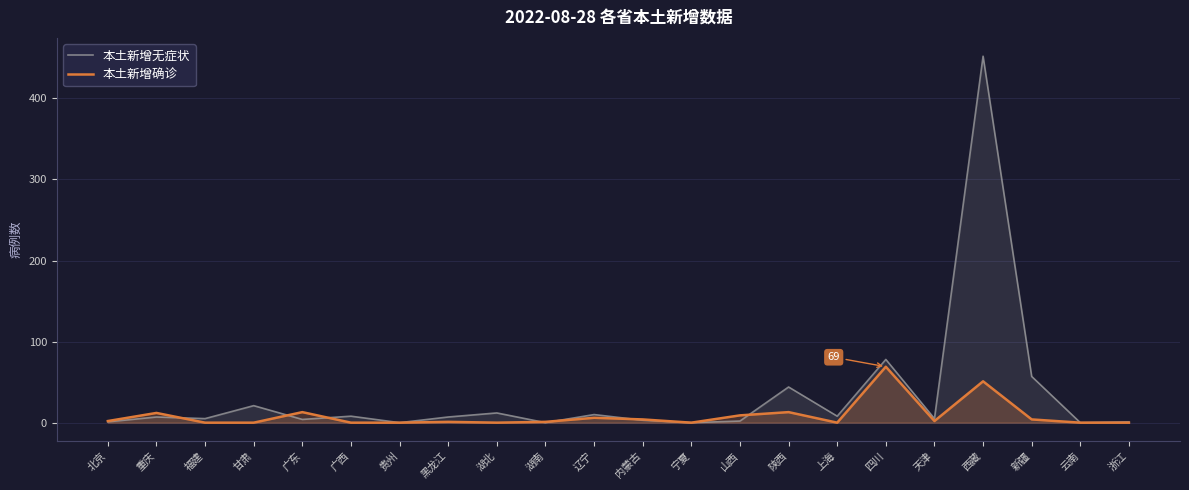

Reading right to left, what are all the values shown in this chart?

本土新增无症状: 1	0	57	452	5	78	8	44	2	0	3	10	0	12	7	0	8	4	21	5	7	1
本土新增确诊: 0	0	4	51	2	69	0	13	9	0	4	6	1	0	1	0	0	13	0	0	12	2